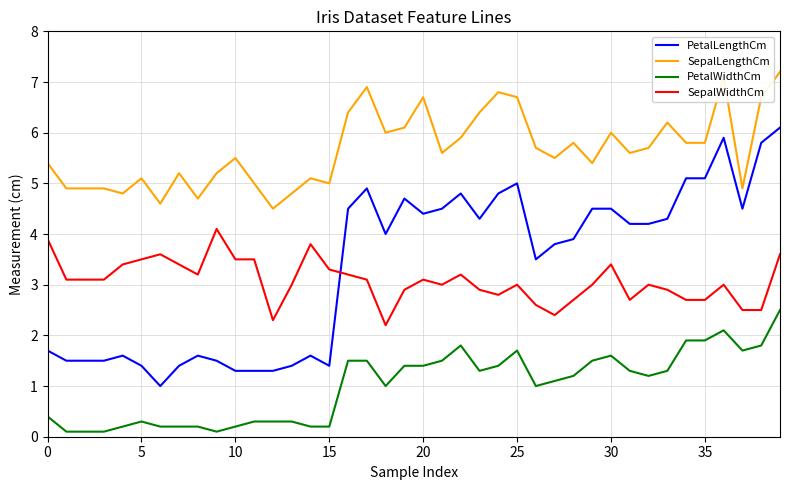

What is the difference between the maximum and minimum values in the SepalWidthCm series?

1.9